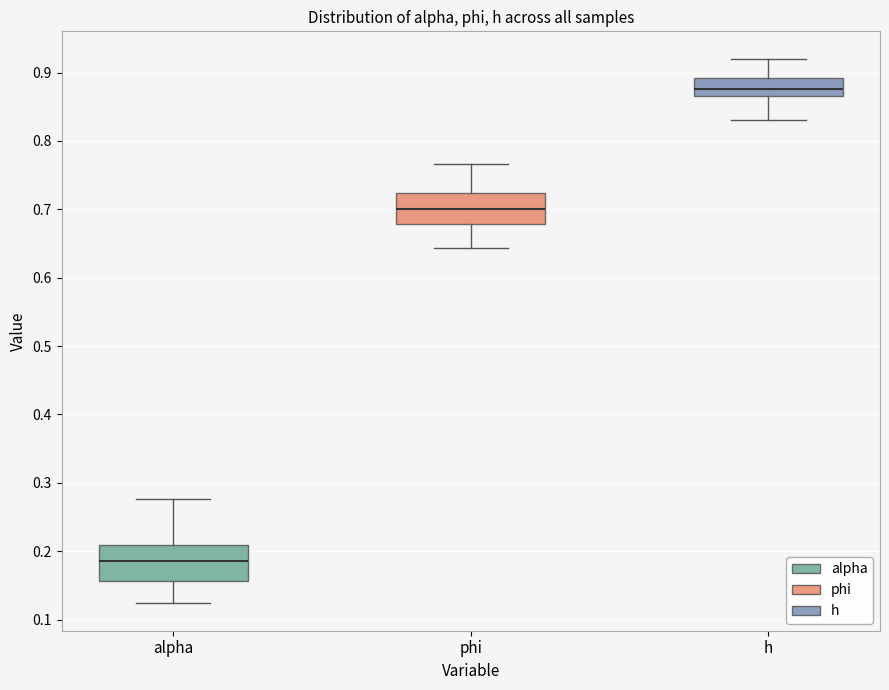

Which box's median line is the lowest?

alpha